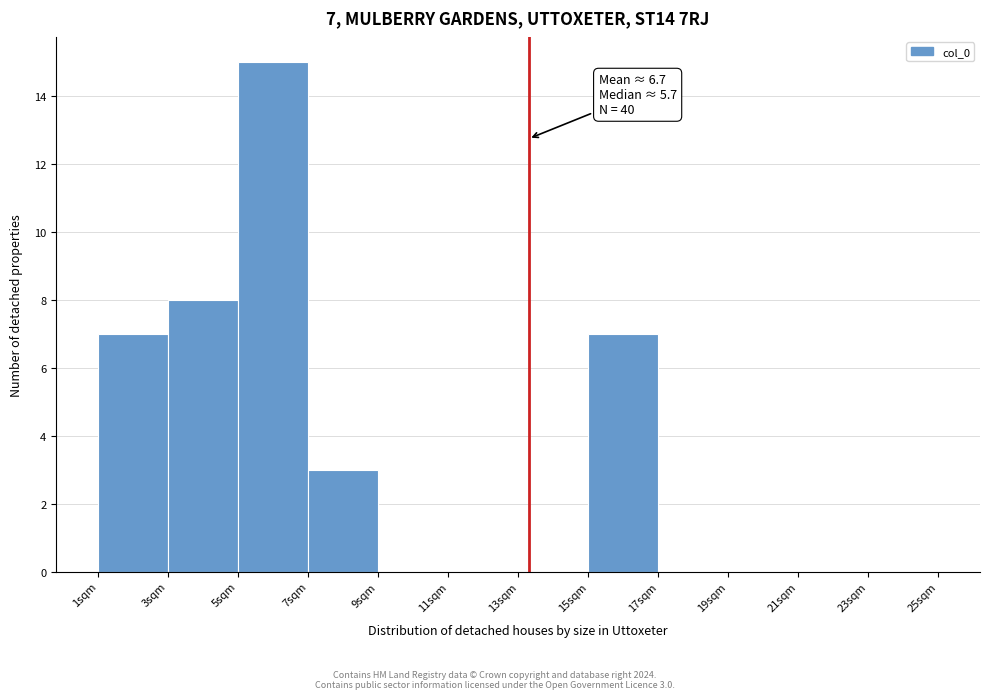

Which range on the x-axis has the tallest bar?

5 to 7